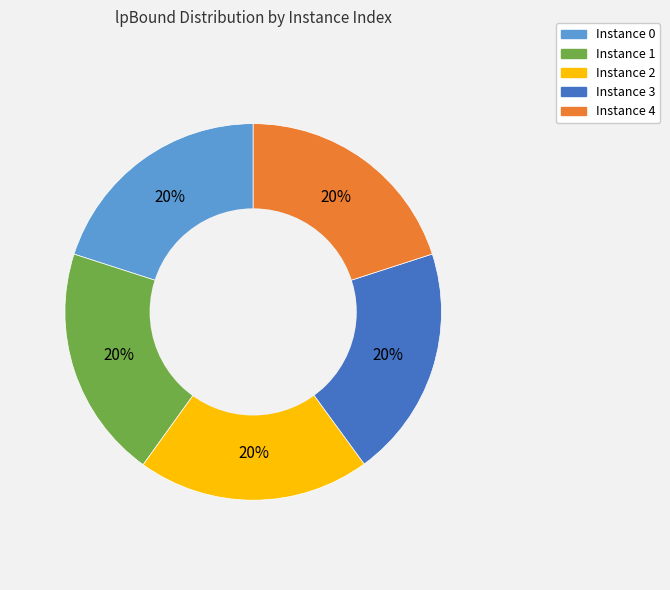

Does any single category account for the majority?

No